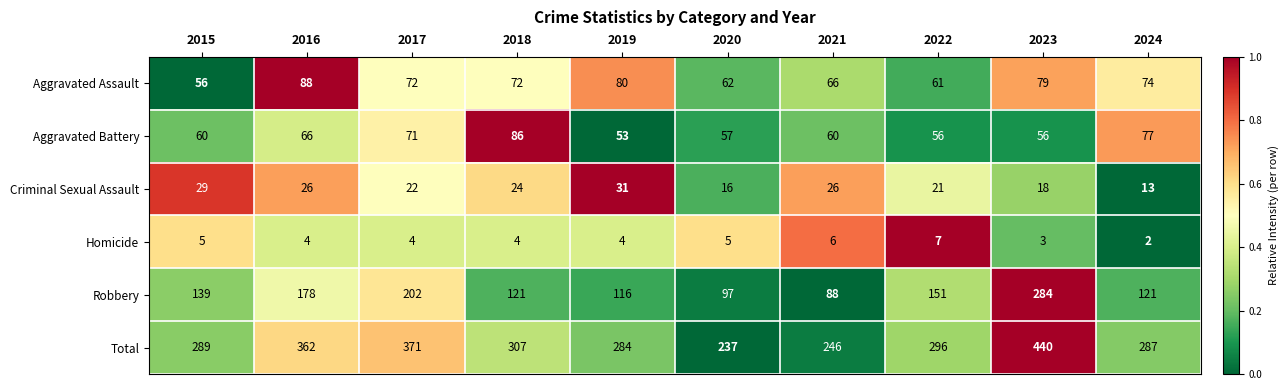

How many Homicide values are between 4 and 5?

6